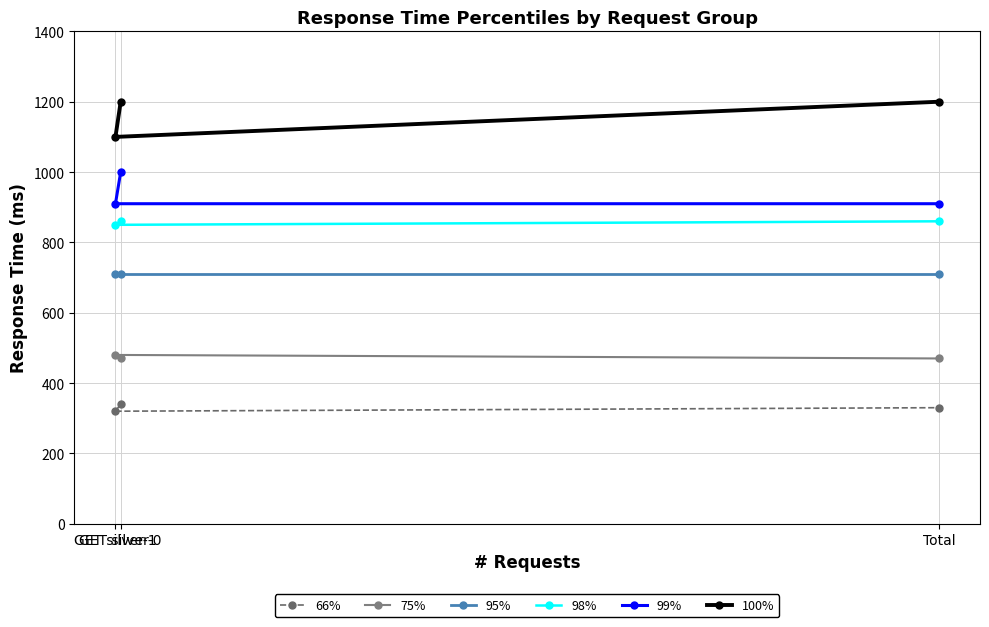

Which label corresponds to the largest value in the chart?

GET silver-0